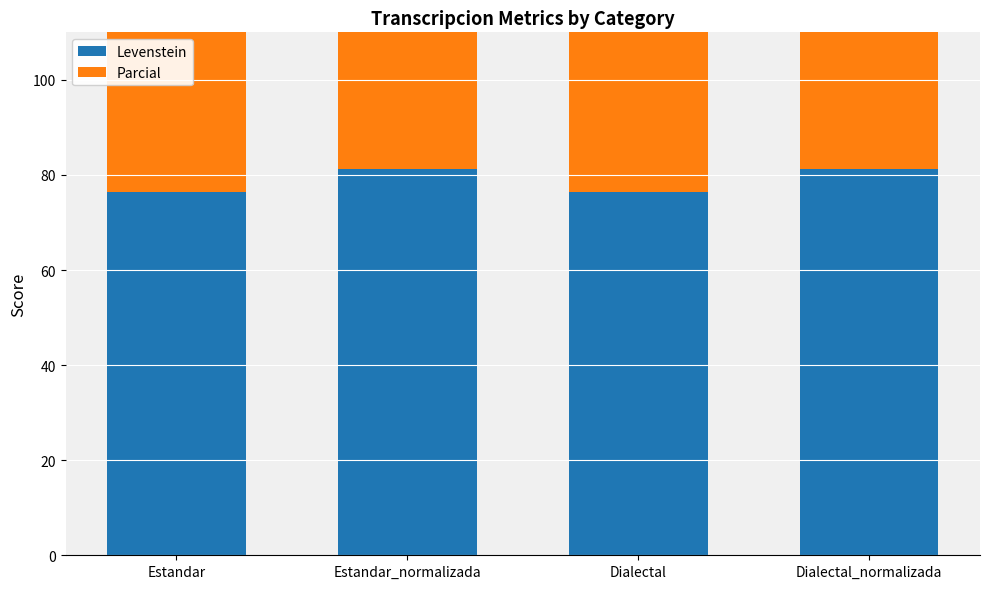

At which label does Parcial reach its minimum?

Estandar